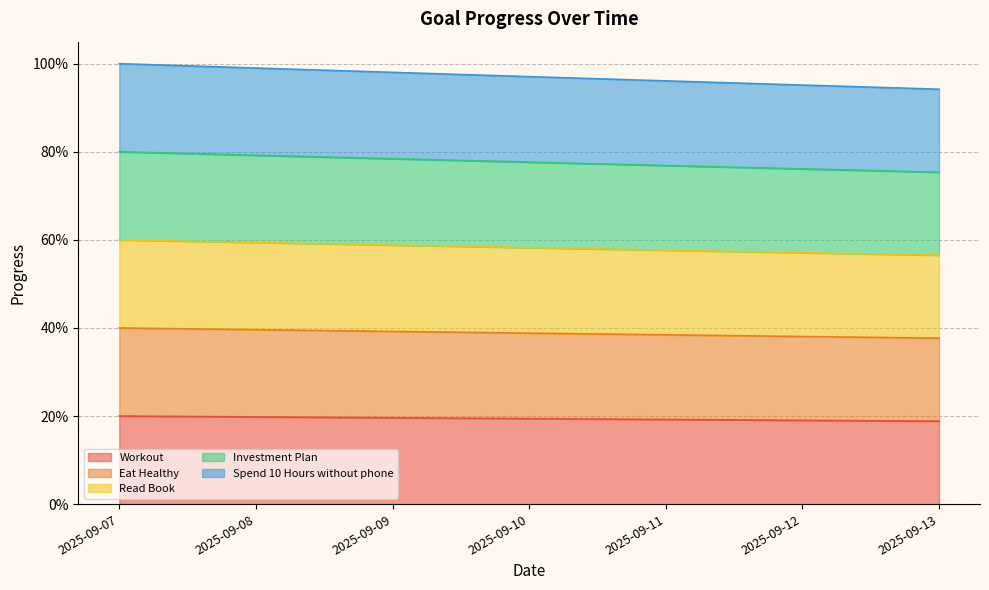

Is it true that Investment Plan equals 0.8 at 2025-09-10?

True